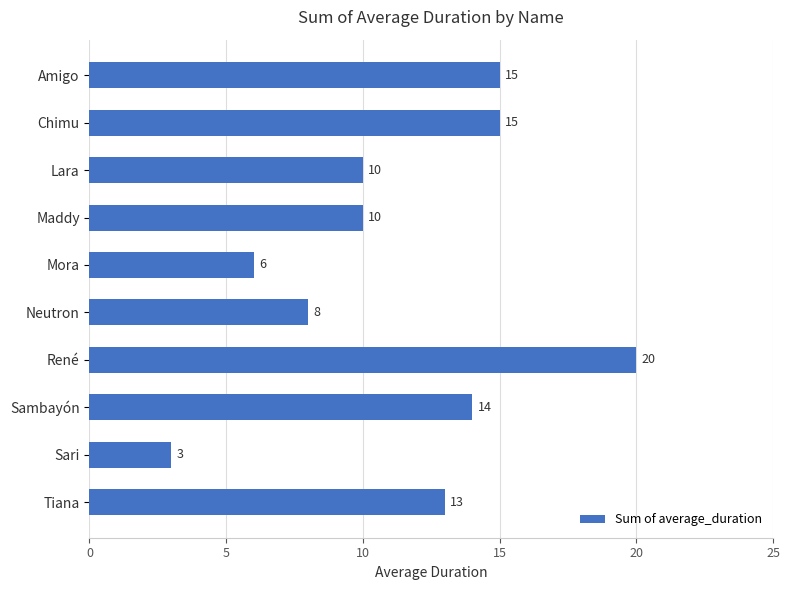

The value at Tiana is 13. True or false?

True